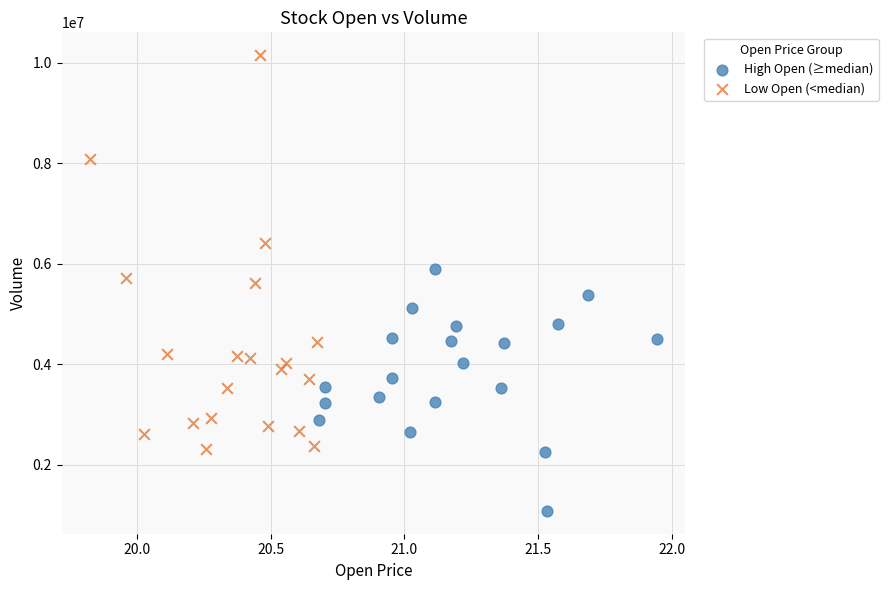

Which series reaches the maximum Y coordinate?

Low Open (<median)